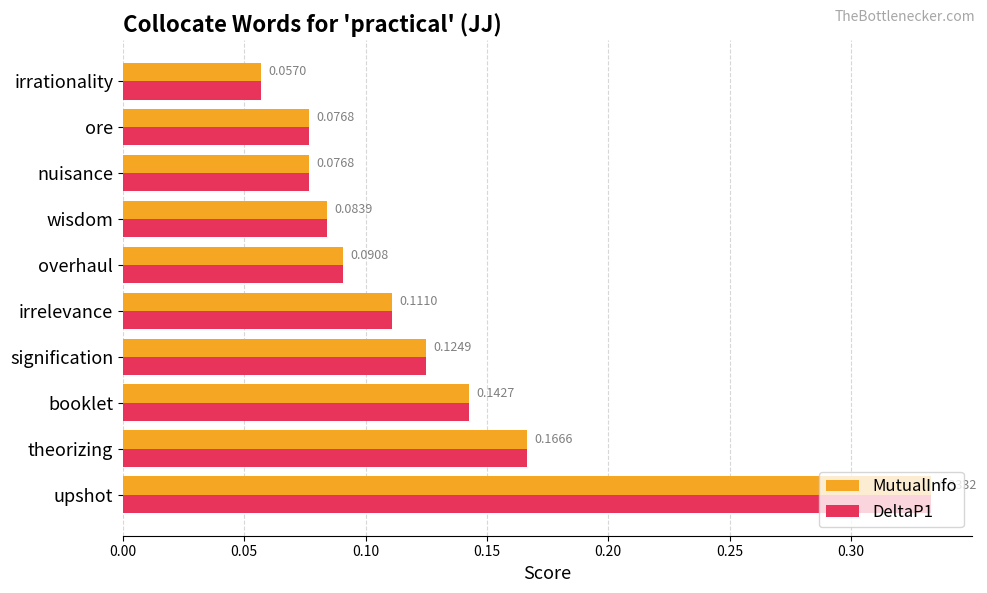

What is the sum of the MutualInfo values at upshot and overhaul?

0.4